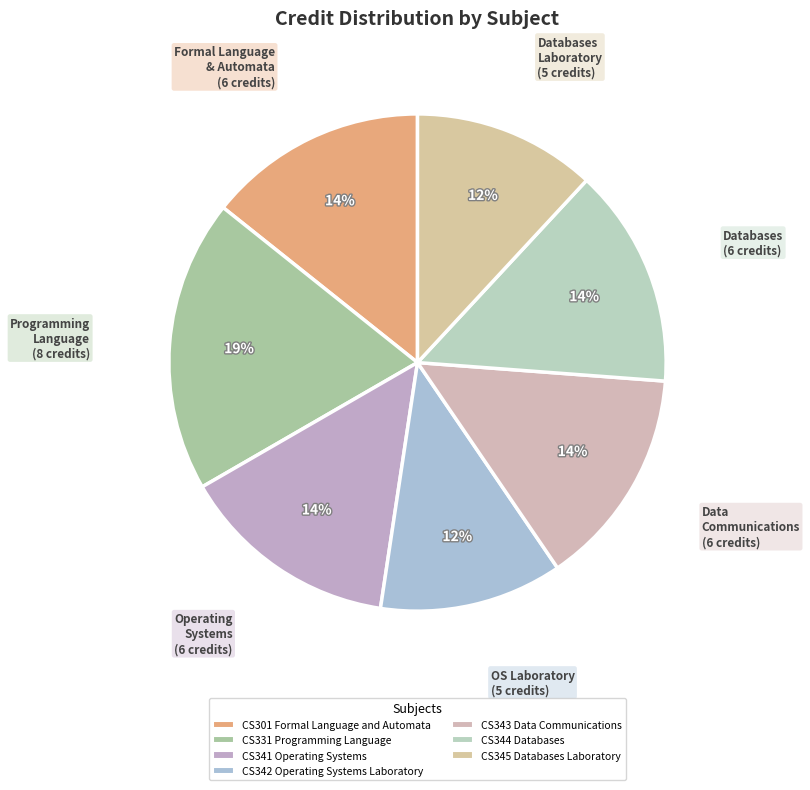

How many segments does this pie chart have?

7